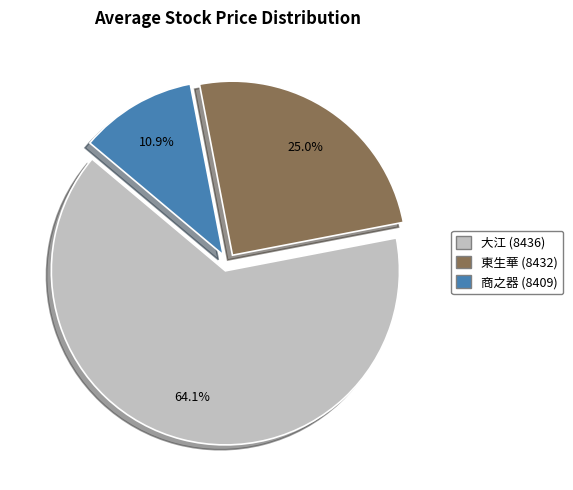

To the nearest percent, what is the average slice percentage?

33%